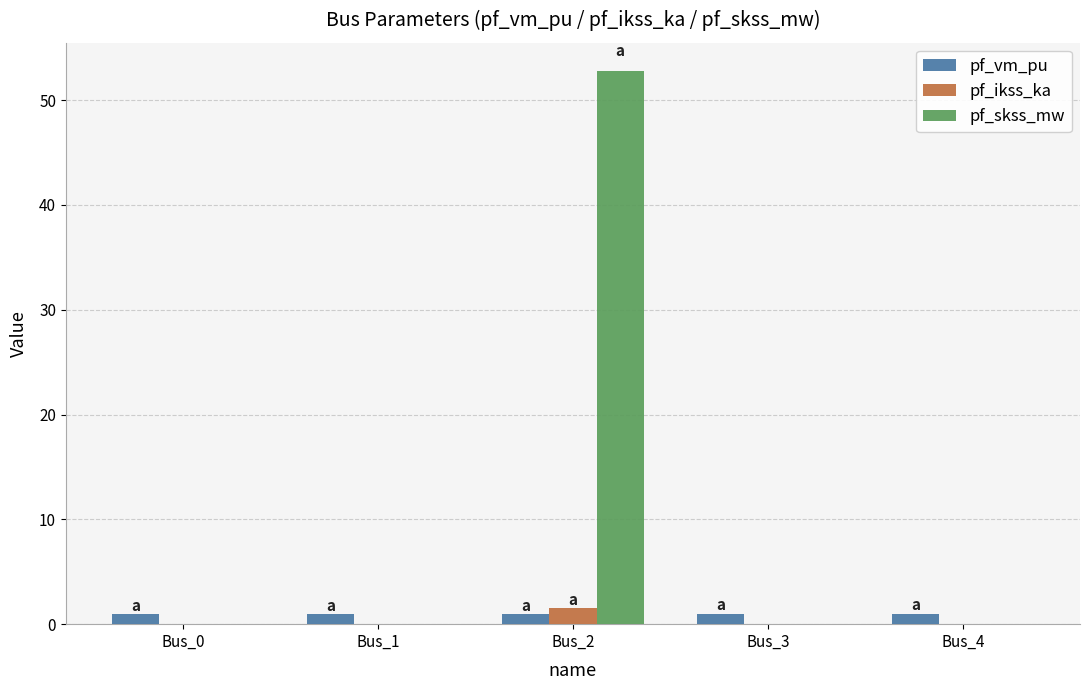

What is the spread (max minus min) of values at Bus_2?

51.9